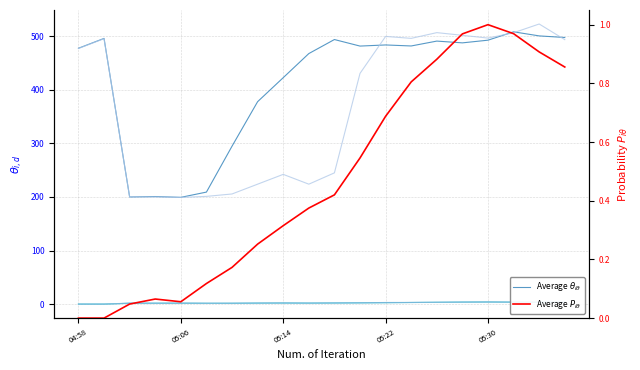

What is the maximum value shown in the chart?

522.9